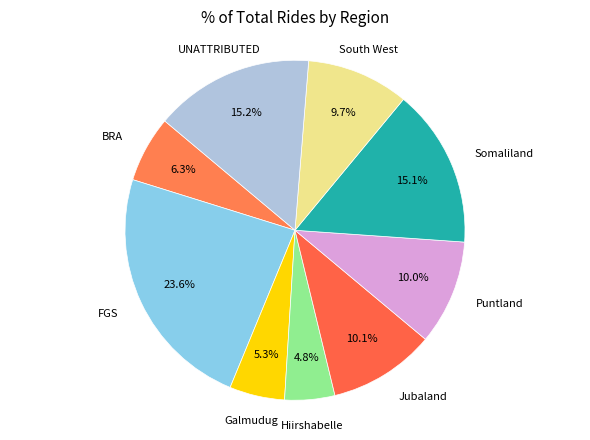

Which slice is the smallest?

Hiirshabelle